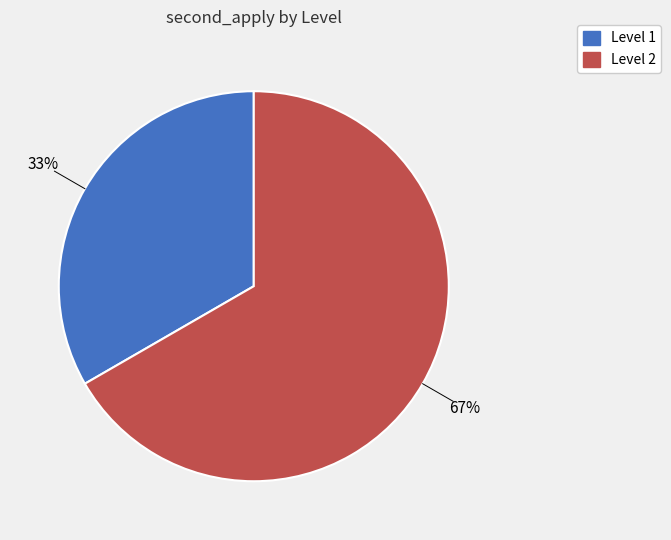

Which has a higher value, Level 1 or Level 2?

Level 2